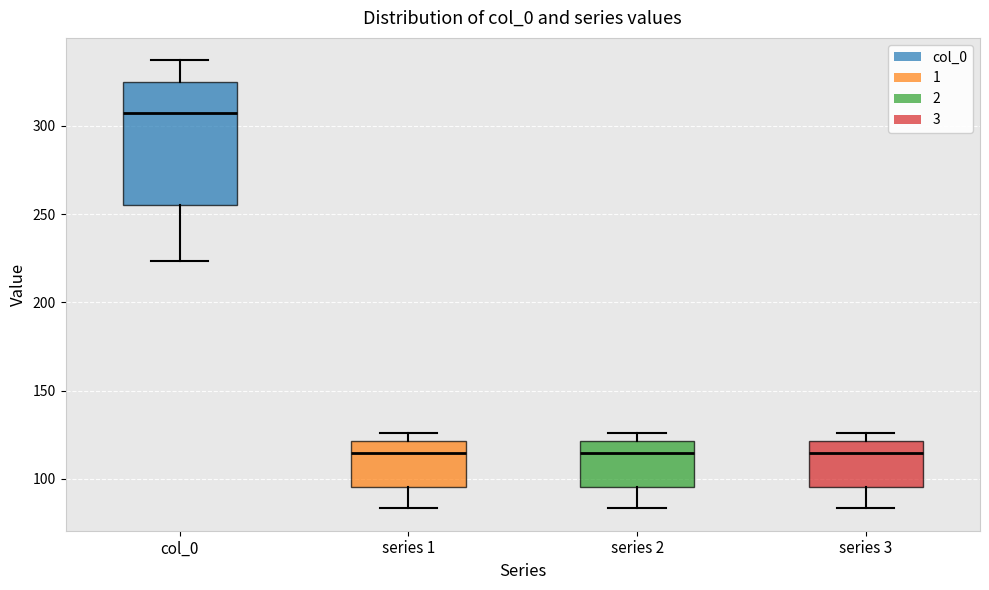

Reading left to right, transcribe this box plot: for each box, give where its median line is, the range the box spans, and where its two whiskers end, as read against the y-axis. The values are not printed on the chart, so give them approximately, as read against the axis.

col_0: median 305, box 255 to 325, whiskers 225 to 335
series 1: median 115, box 95 to 120, whiskers 85 to 125
series 2: median 115, box 95 to 120, whiskers 85 to 125
series 3: median 115, box 95 to 120, whiskers 85 to 125